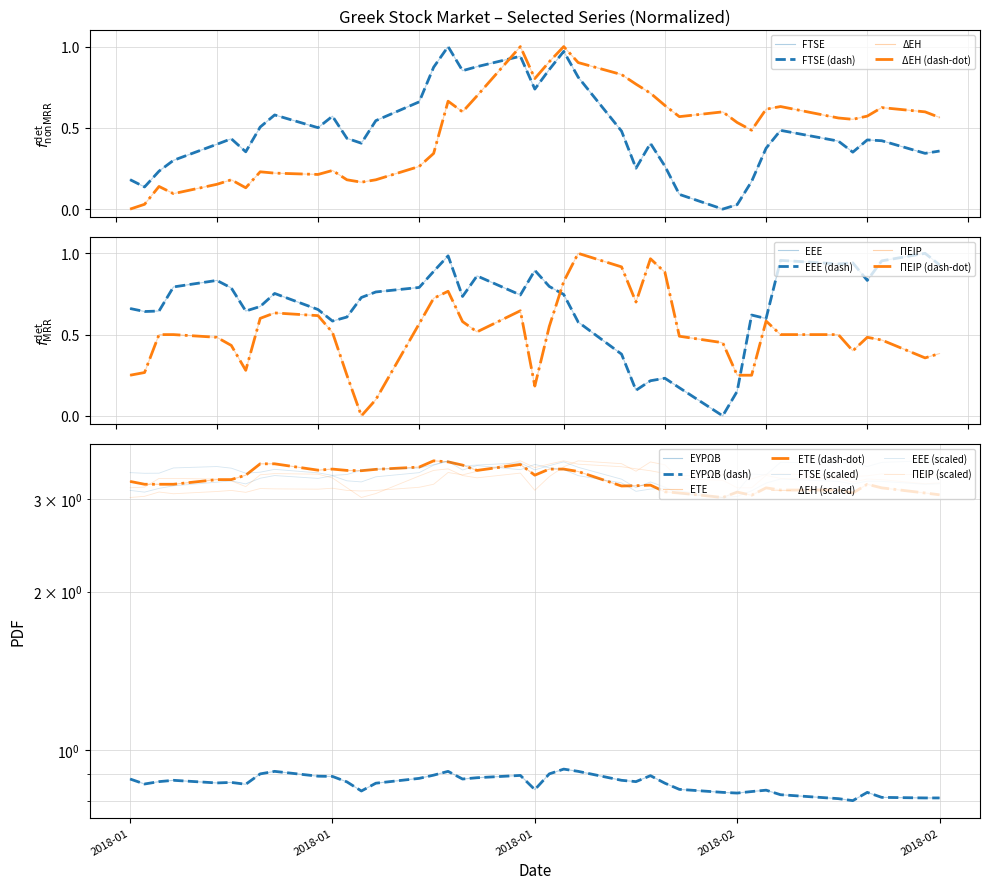

At which category is the sum across all series the highest?

2018-02-01